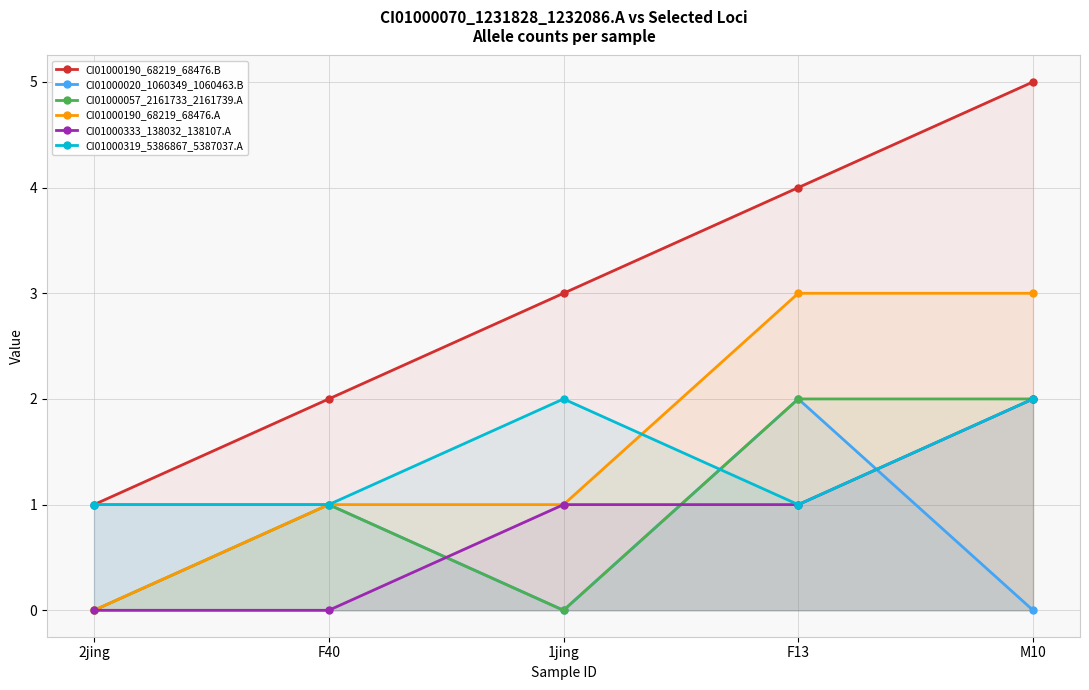

How many values in CI01000333_138032_138107.A are above zero?

3